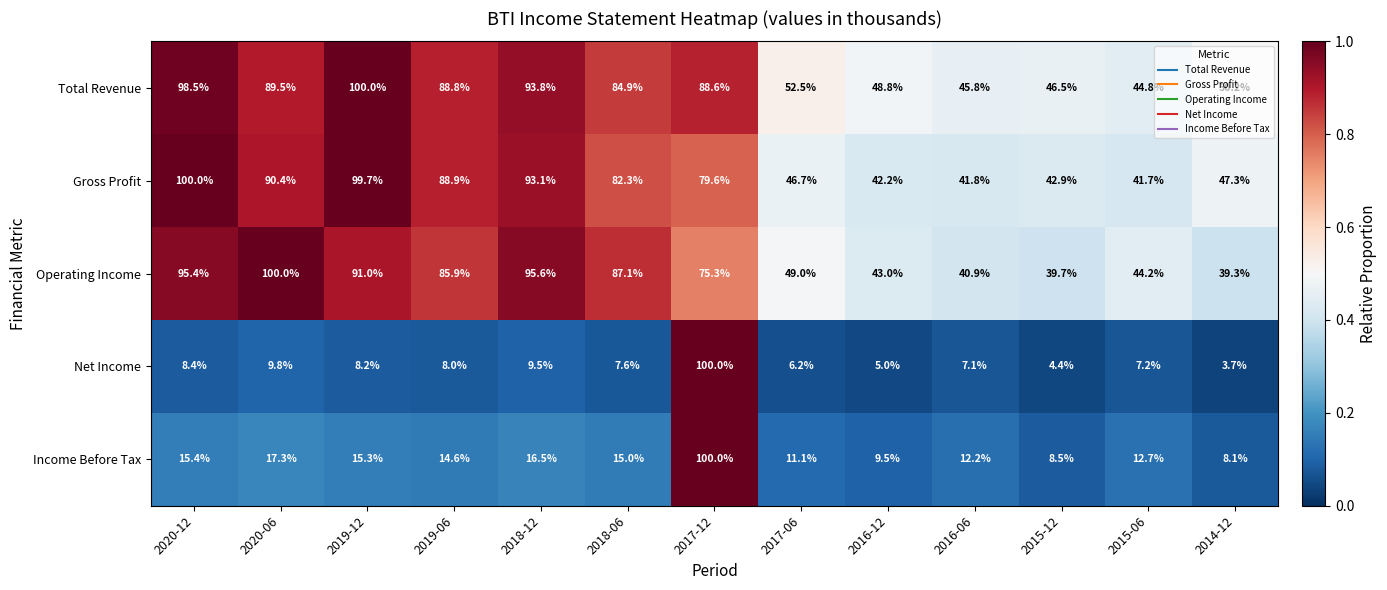

Which series has the largest total across all categories?

Total Revenue